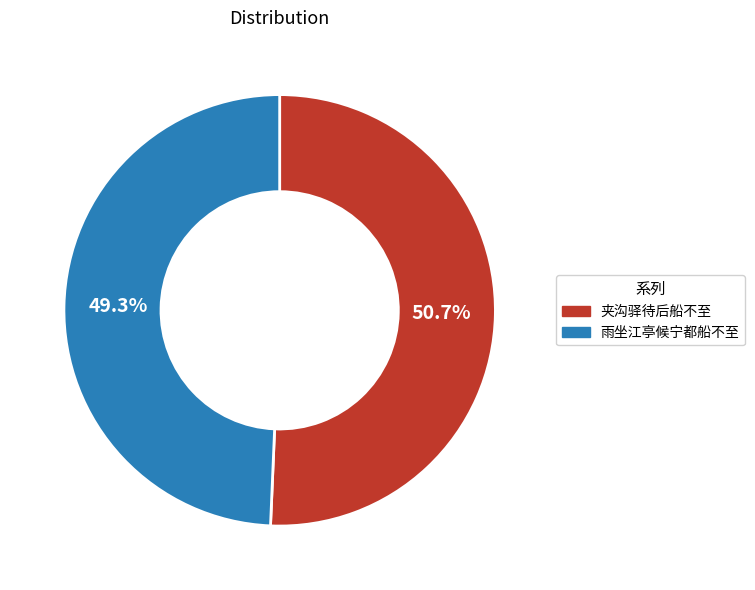

What percentage is the 夹沟驿待后船不至 slice, to the nearest percent?

51%